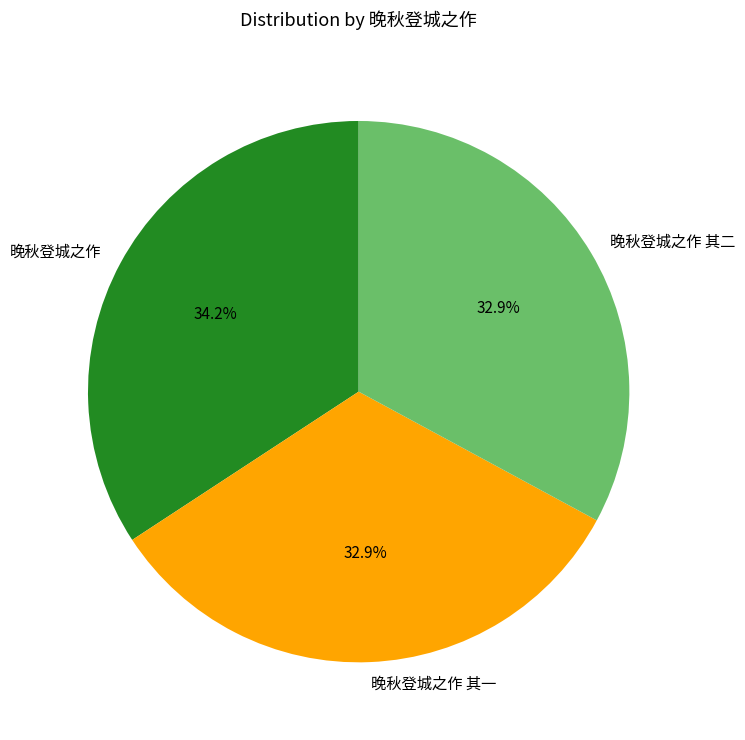

How many slices are in this pie chart?

3